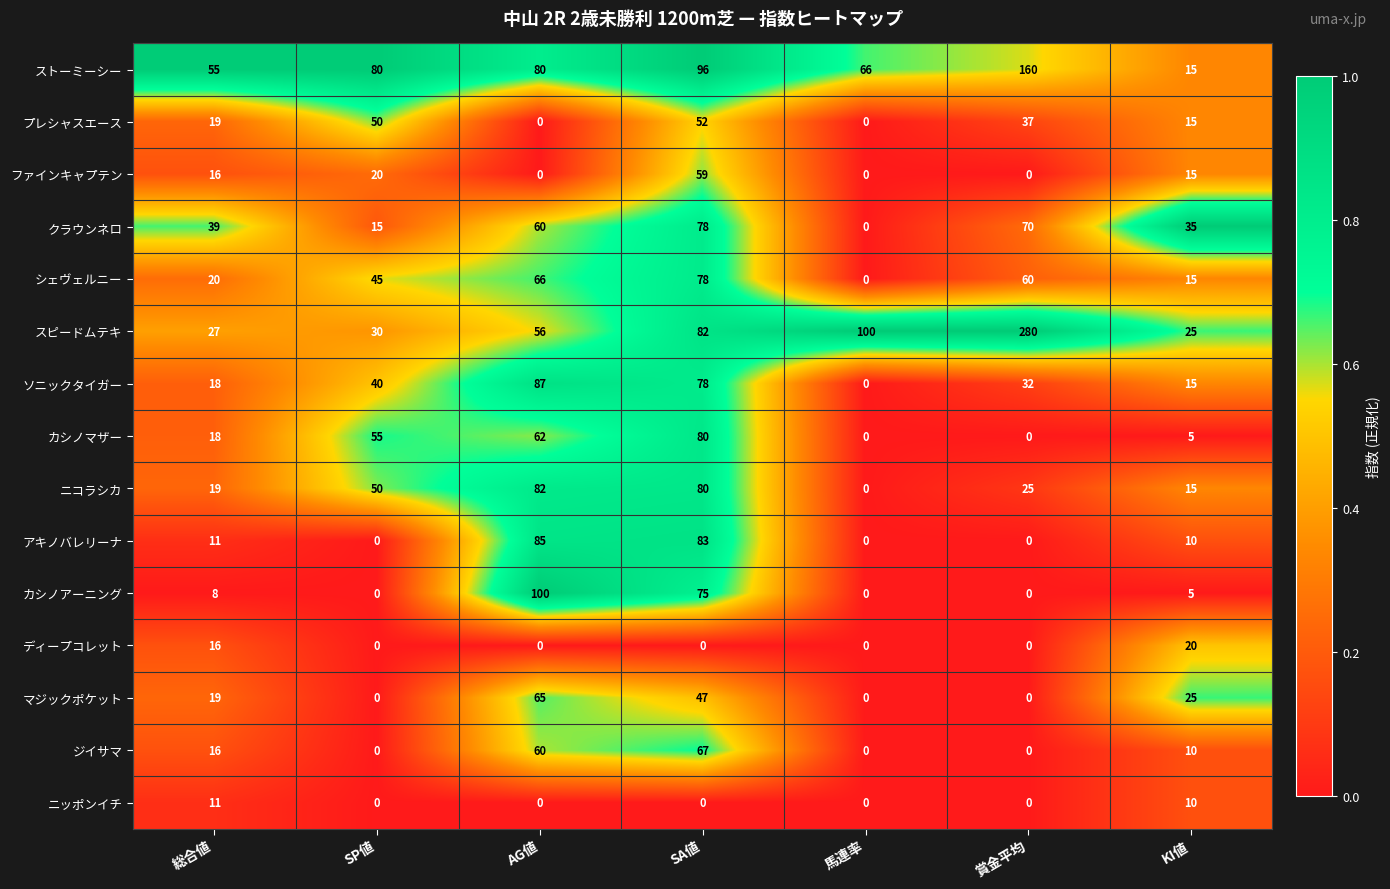

What is the difference between the second highest and minimum values in the ニコラシカ series?

80